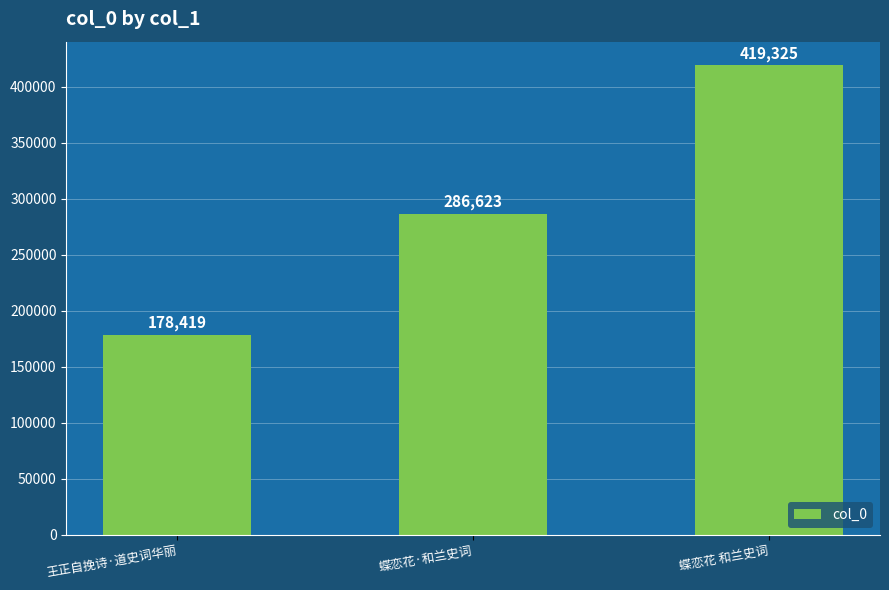

At which label is the value closest to 298872?

蝶恋花·和兰史词